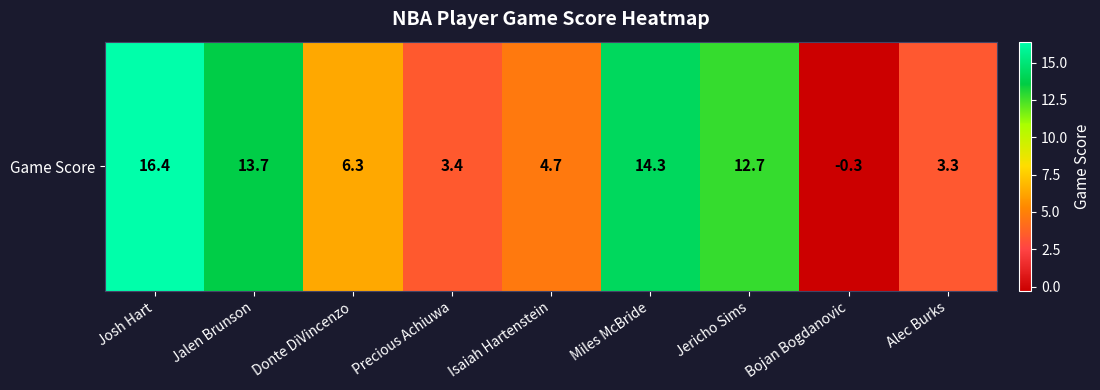

Reading left to right, what are all the values shown in this chart?

Josh Hart=16.4	Jalen Brunson=13.7	Donte DiVincenzo=6.3	Precious Achiuwa=3.4	Isaiah Hartenstein=4.7	Miles McBride=14.3	Jericho Sims=12.7	Bojan Bogdanovic=-0.3	Alec Burks=3.3